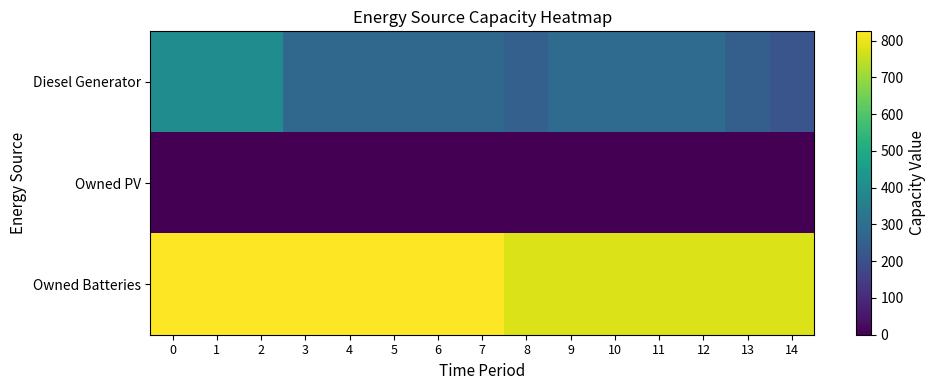

List the series in order of their overall mean, highest first.

Owned Batteries, Diesel Generator, Owned PV